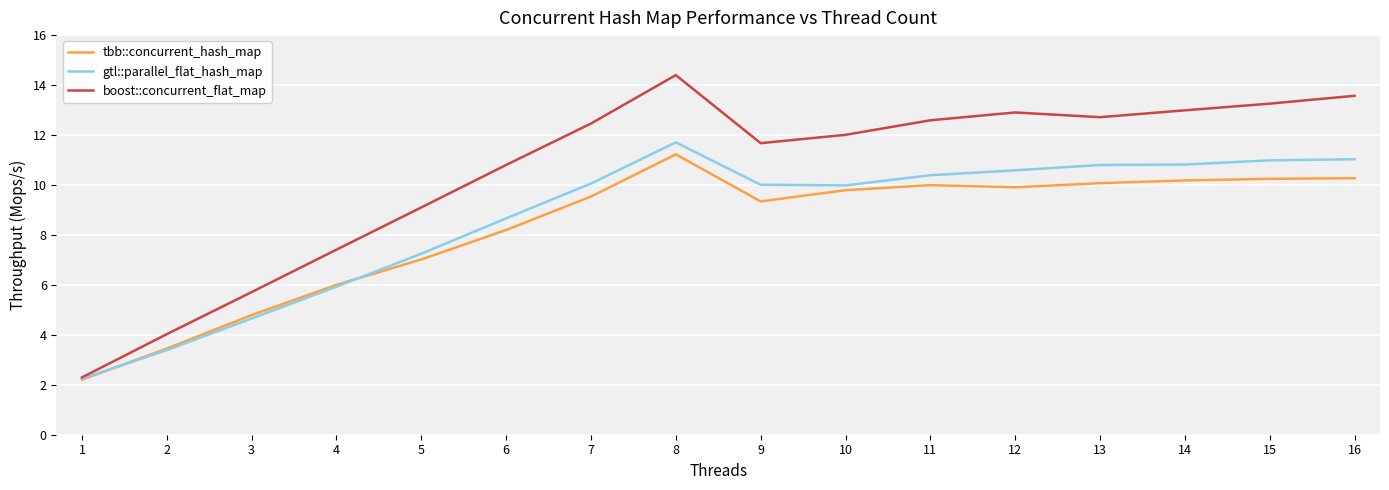

Between 4 and 9, which series saw the biggest shift?

boost::concurrent_flat_map